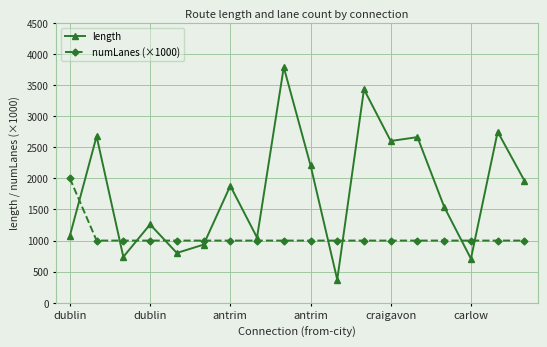

What is the value of the length point at the 4th from the left?

1259.4